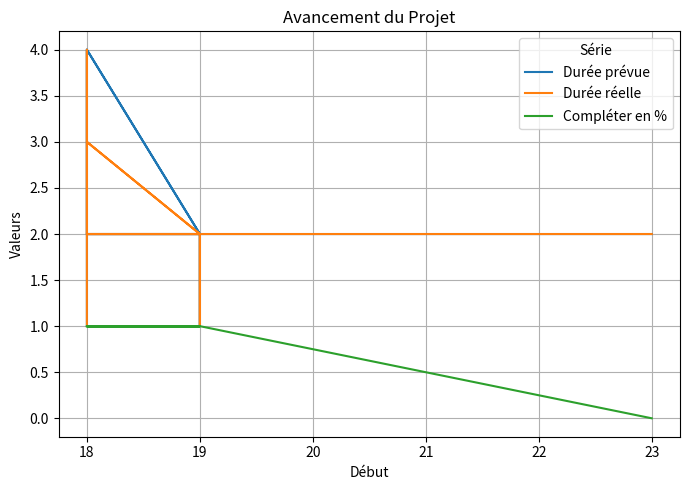

Which series has the widest spread of values?

Durée prévue